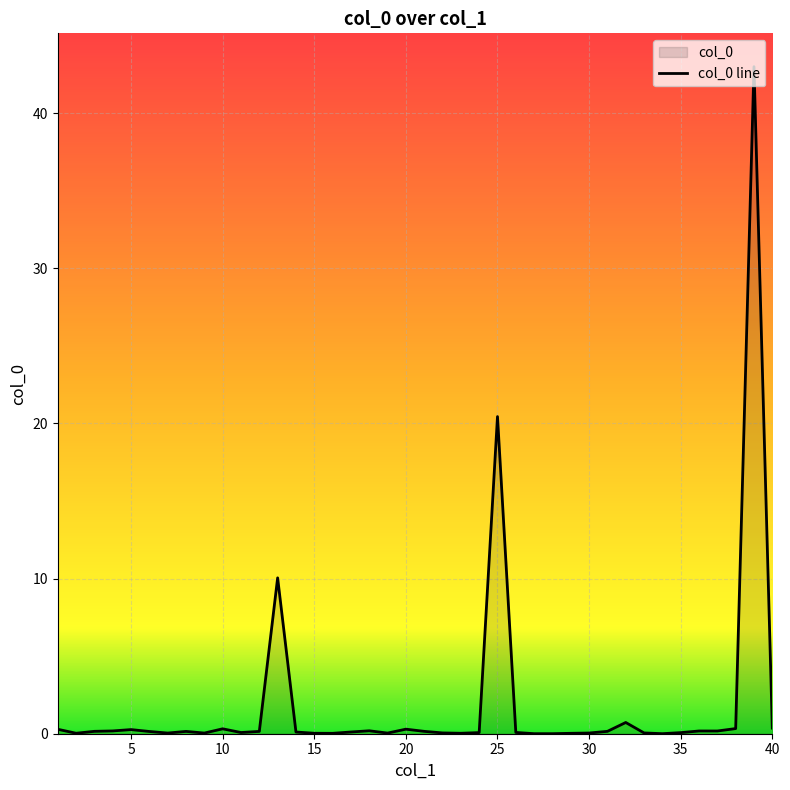

Where is the first local minimum?

2